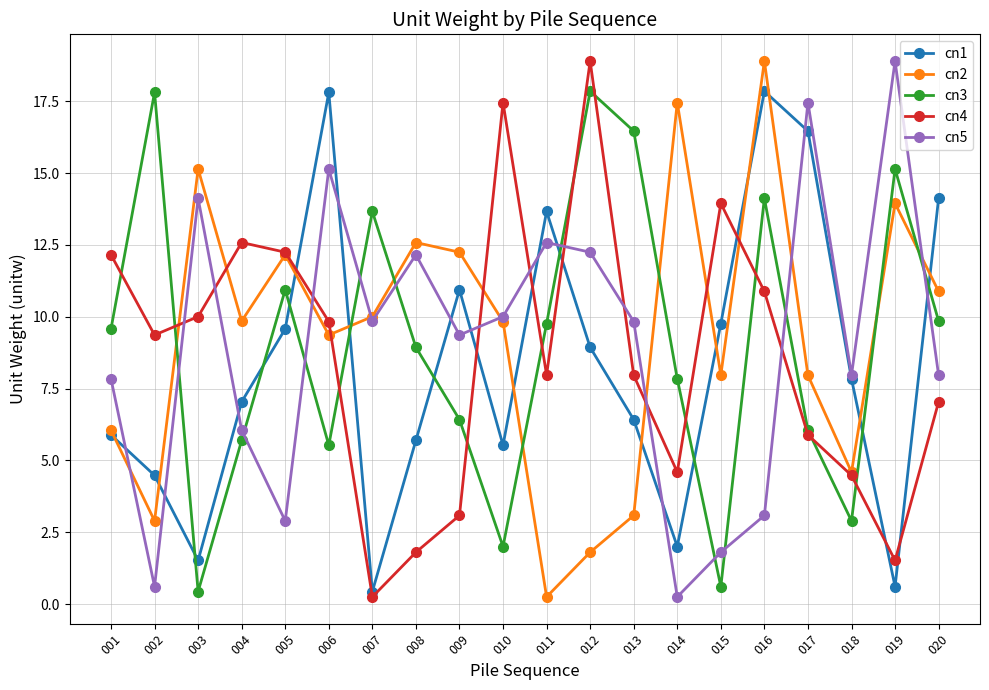

Between 003 and 006, which series saw the biggest shift?

cn1